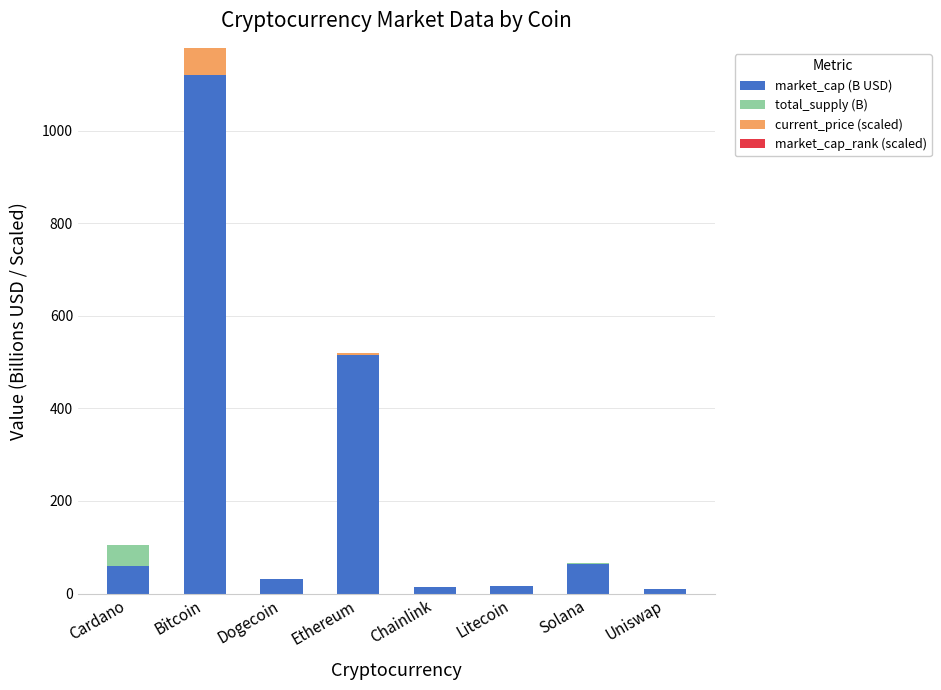

At which category is the sum across all series the highest?

Bitcoin